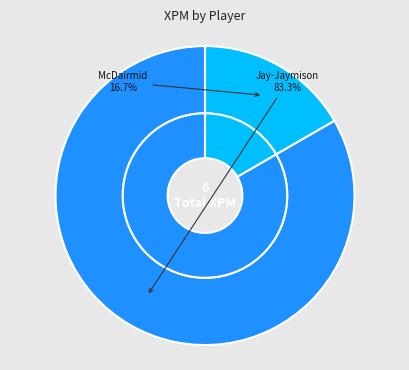

What is the largest slice in the pie chart?

Jay-Jaymison, J.